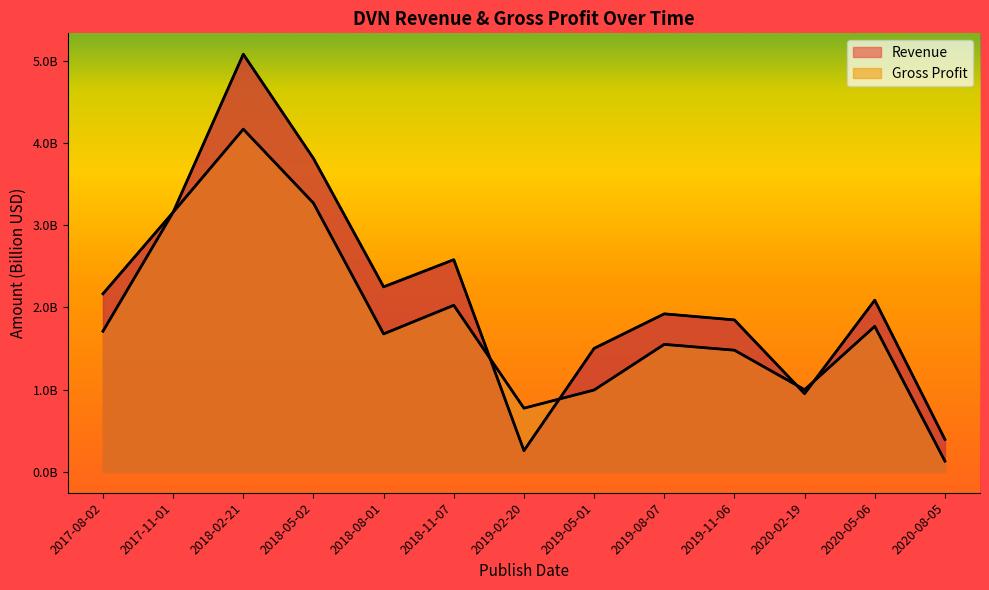

At which category does the chart reach its minimum across all series?

2020-08-05